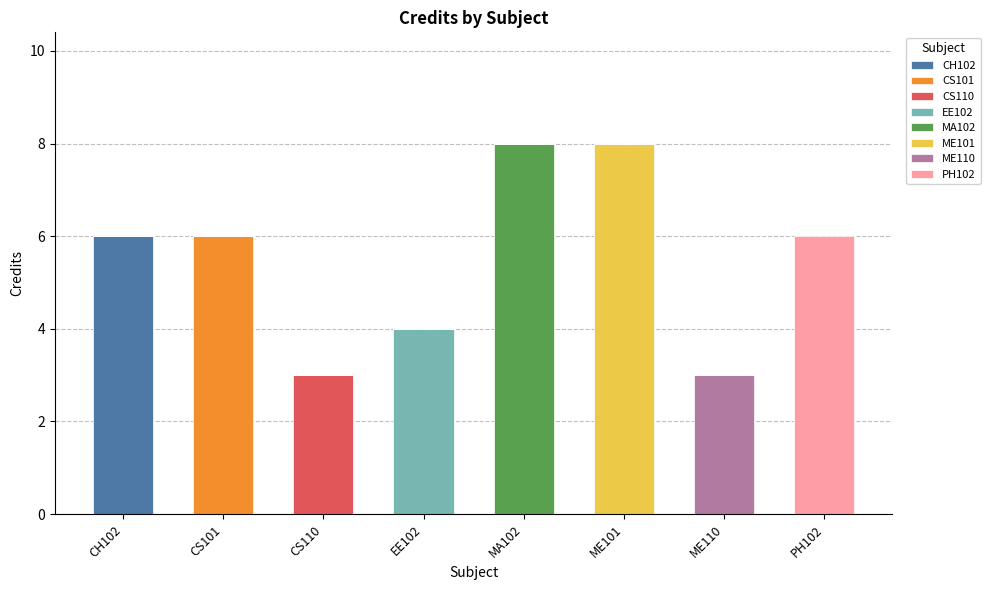

What is the total value across all series at ME101?

8